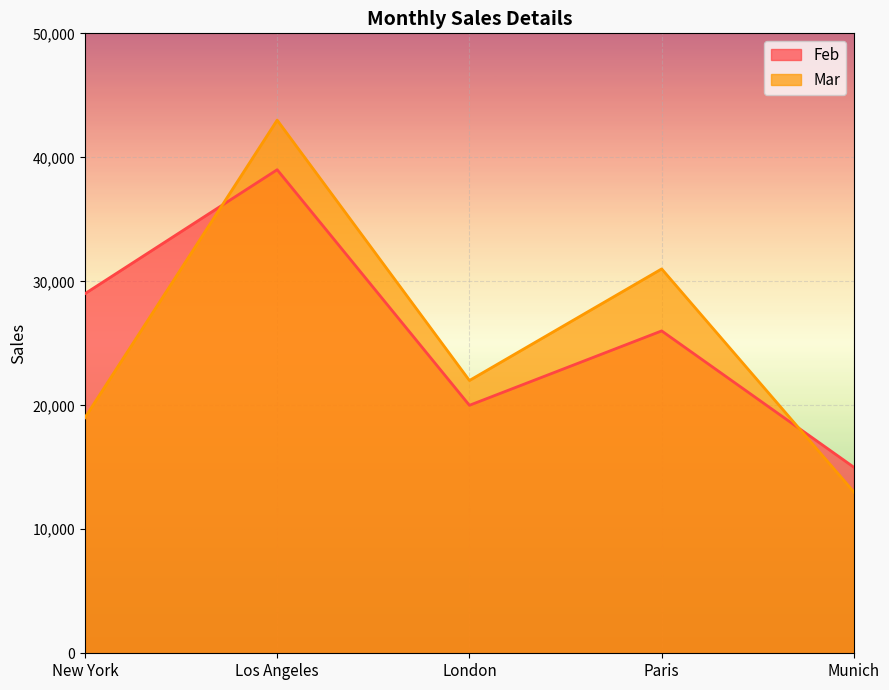

The Feb series shows 29000 at New York. True or false?

True